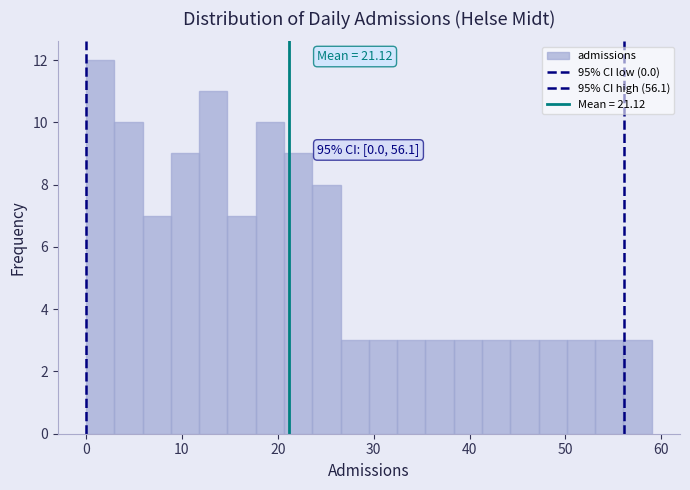

Around what value on the x-axis is the tallest bar? Give the approximate position of its centre, as read against the axis.

1